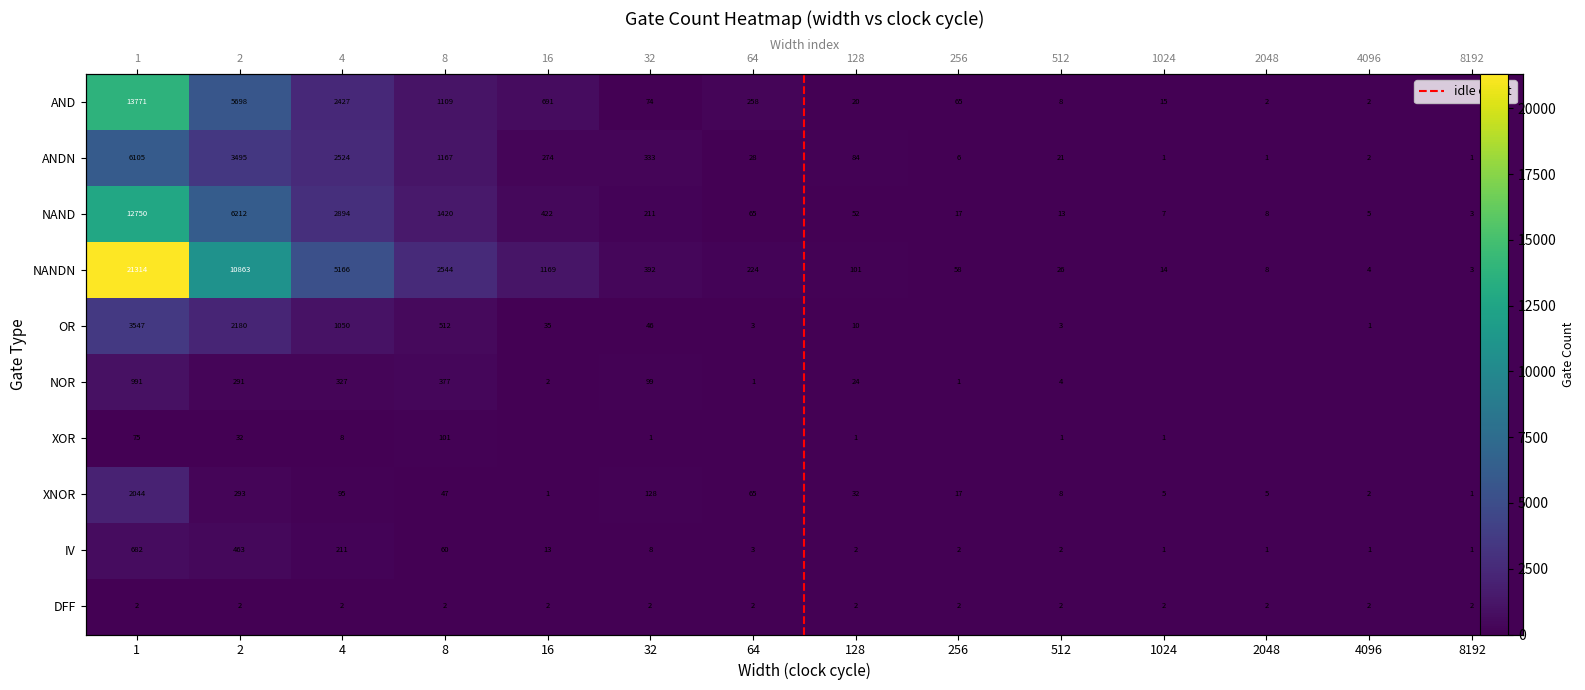

How many data points does each series have?

14